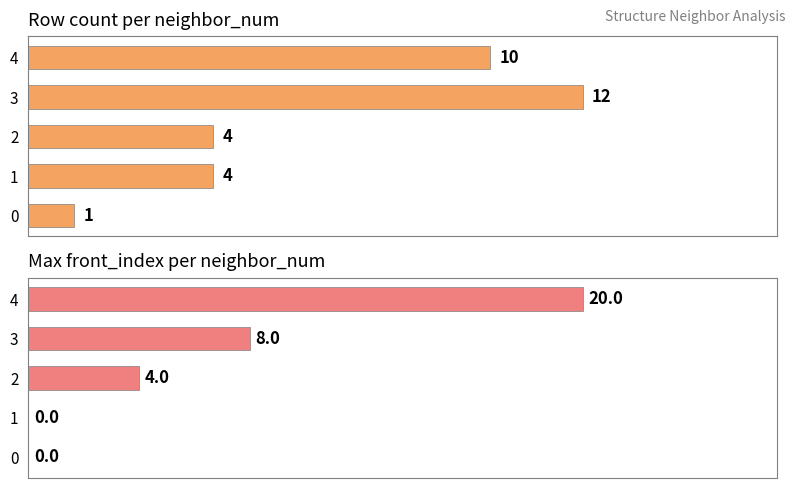

At which label does Row count first exceed 4?

3